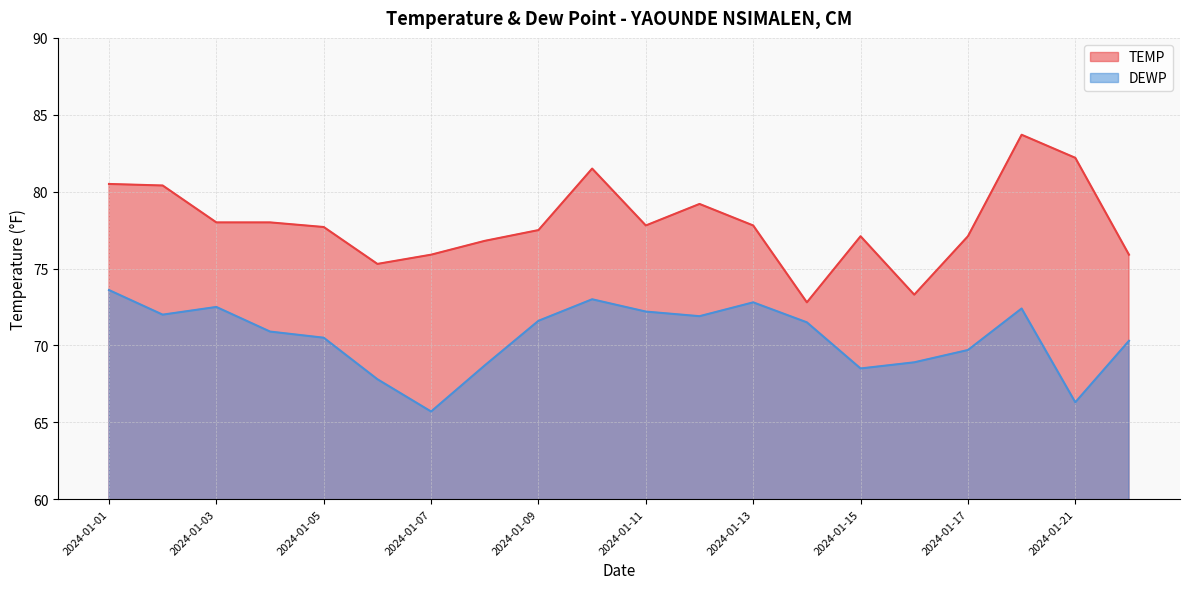

Reading left to right, list all the values displayed in this chart.

TEMP: 80.5	80.4	78.0	78.0	77.7	75.3	75.9	76.8	77.5	81.5	77.8	79.2	77.8	72.8	77.1	73.3	77.1	83.7	82.2	75.9
DEWP: 73.6	72.0	72.5	70.9	70.5	67.8	65.7	68.7	71.6	73.0	72.2	71.9	72.8	71.5	68.5	68.9	69.7	72.4	66.3	70.3